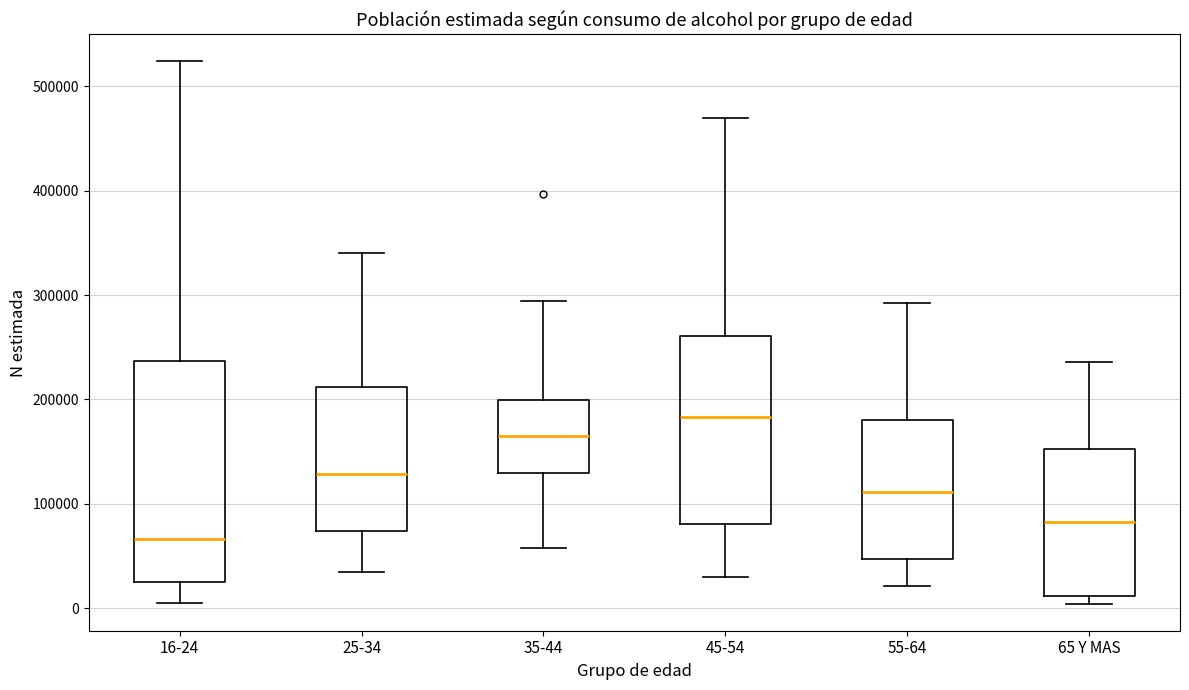

Which box has the highest median line?

45-54